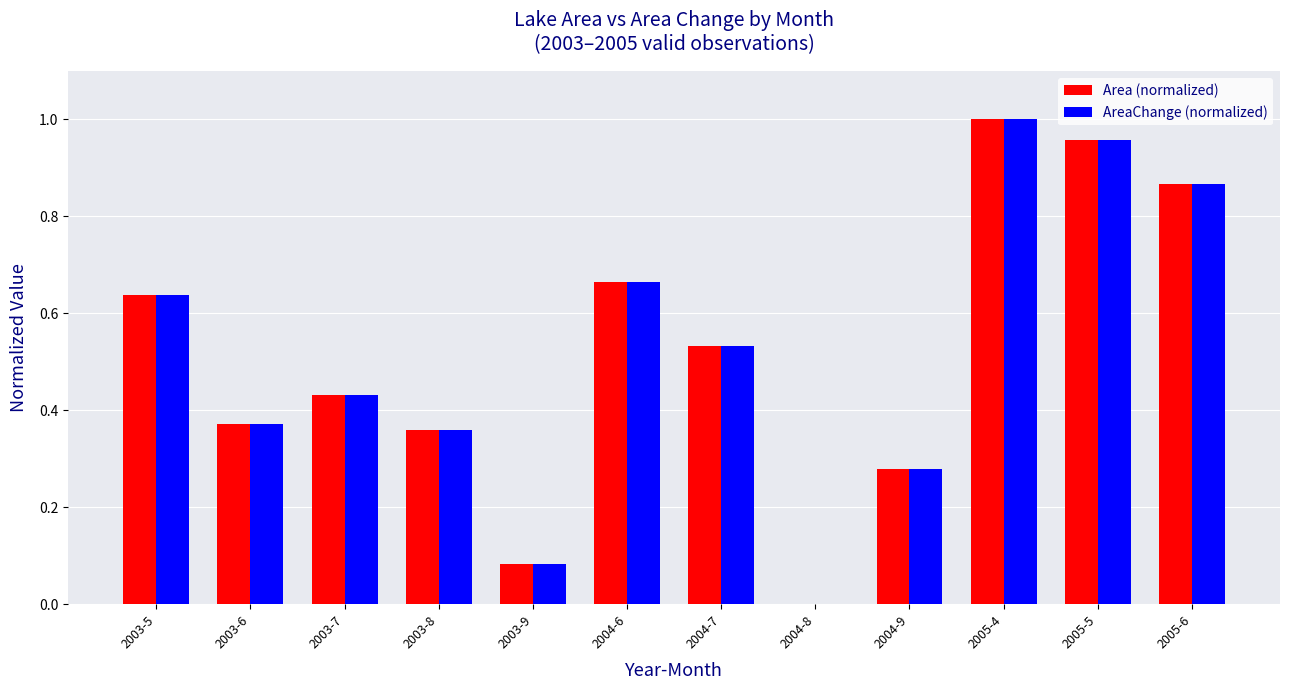

At which category does the chart reach its peak across all series?

2005-4